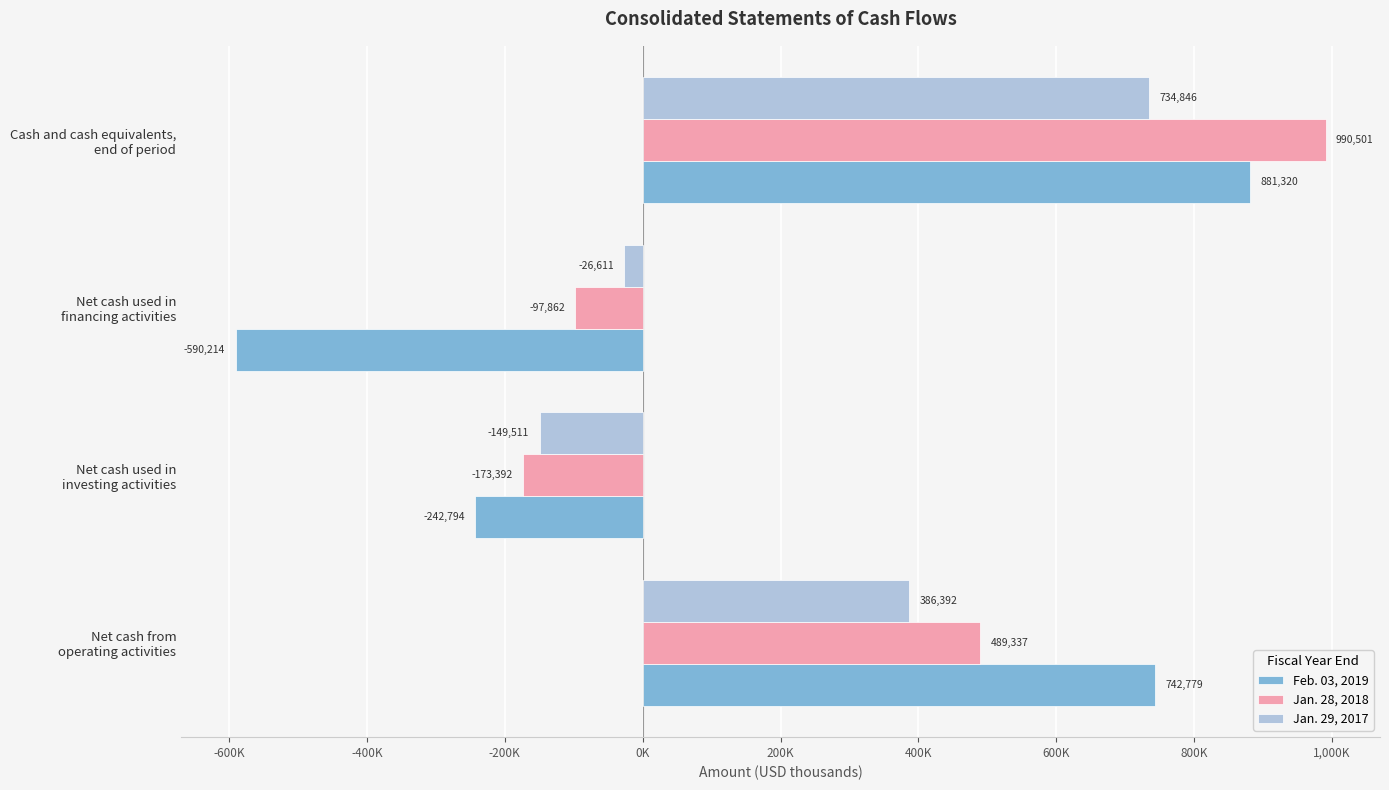

What are all the series names shown in the legend?

Feb. 03, 2019, Jan. 28, 2018, Jan. 29, 2017